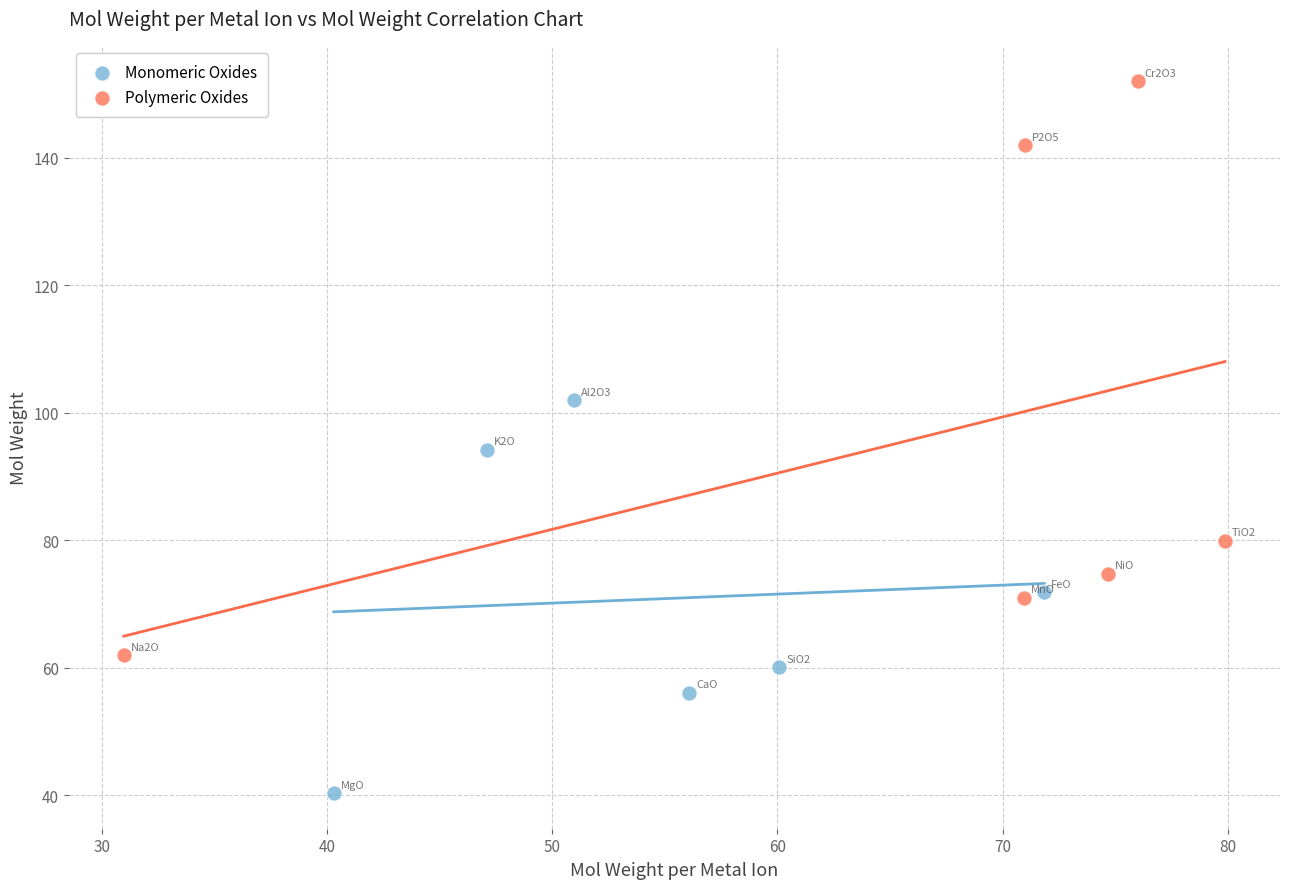

What are all the series names shown in the legend?

Monomeric Oxides, Polymeric Oxides